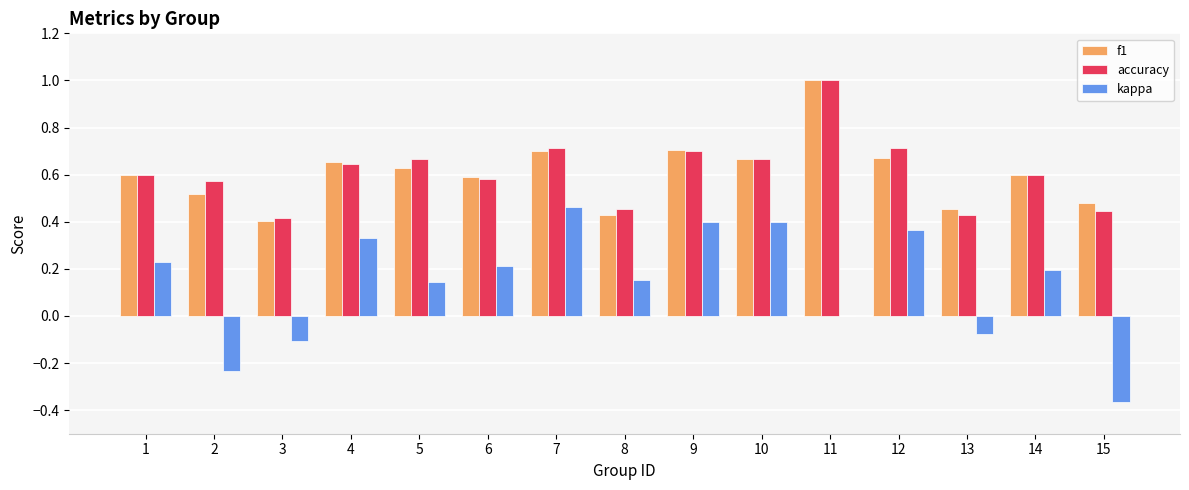

What is the total value across all series at 13?

0.8